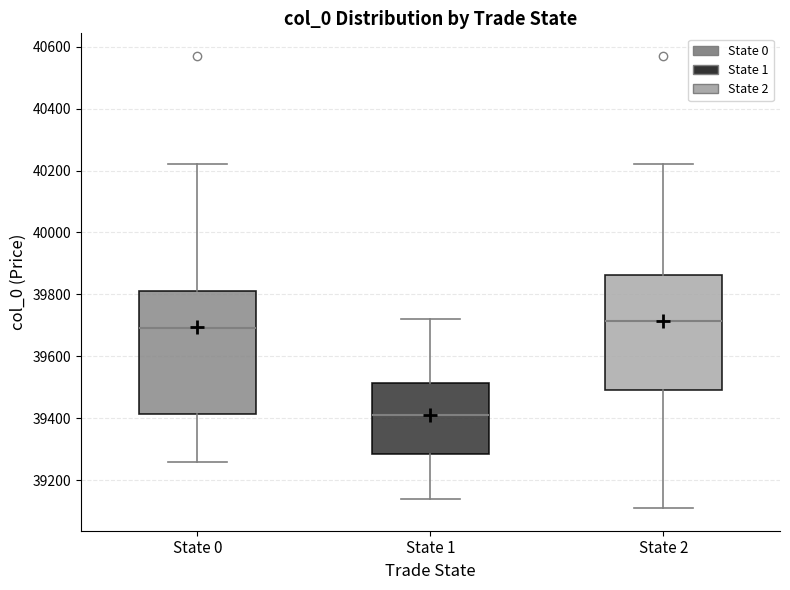

Comparing the boxes themselves (not the whiskers), which one is the tallest?

State 0